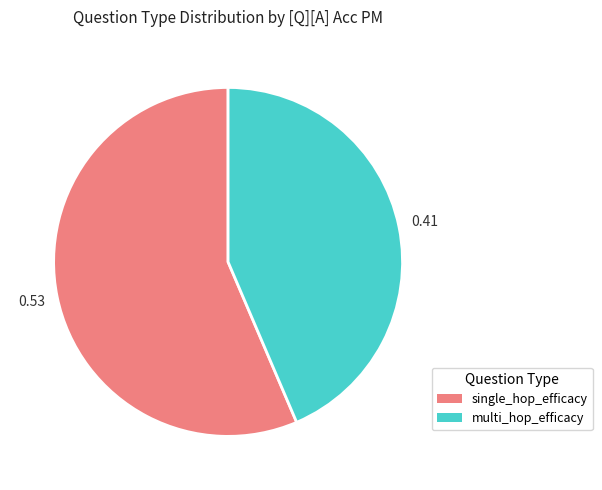

What is the smallest slice in the pie chart?

multi_hop_efficacy